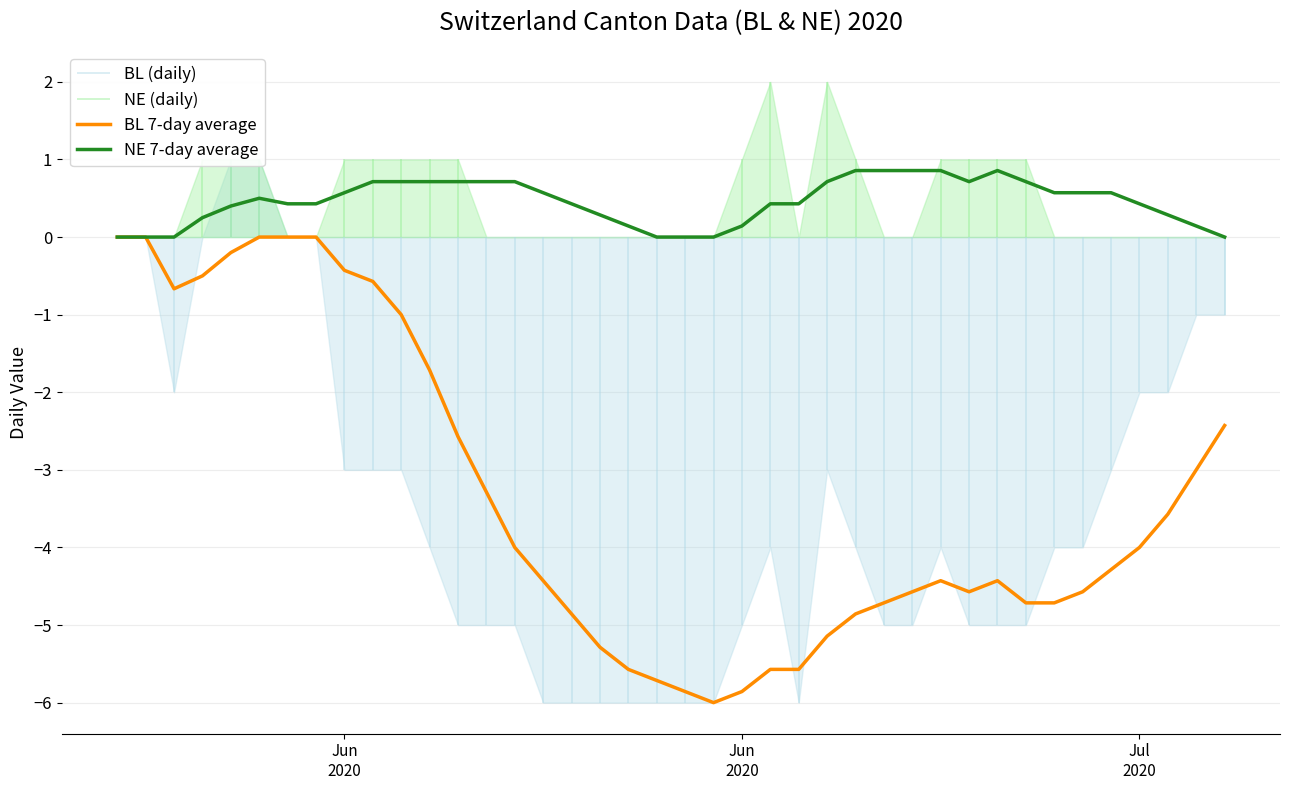

True or false: NE 7-day average and BL 7-day average cross at least once.

False